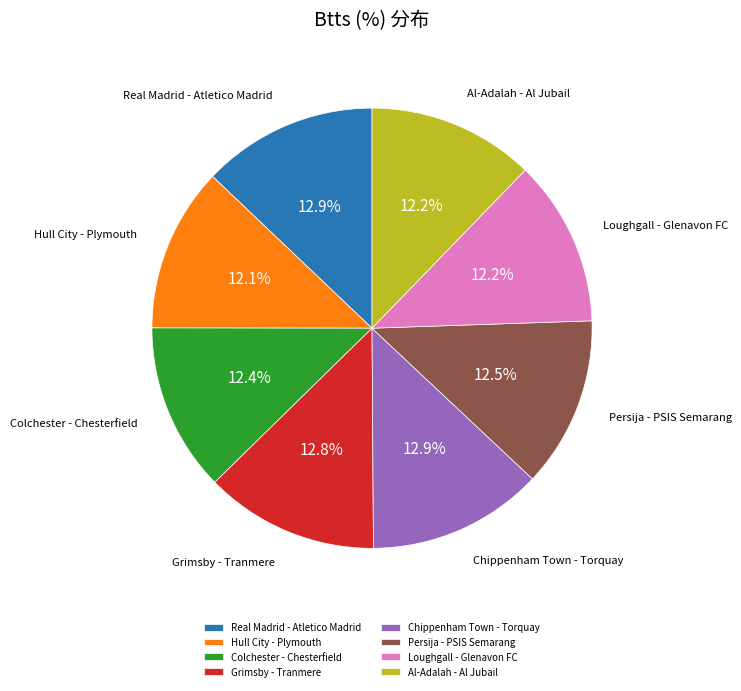

What percentage is the Real Madrid - Atletico Madrid slice, to the nearest percent?

13%